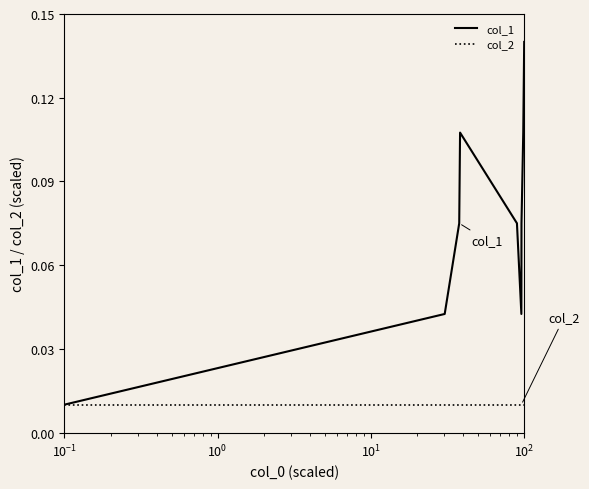

Which series has the largest range (max minus min)?

col_1